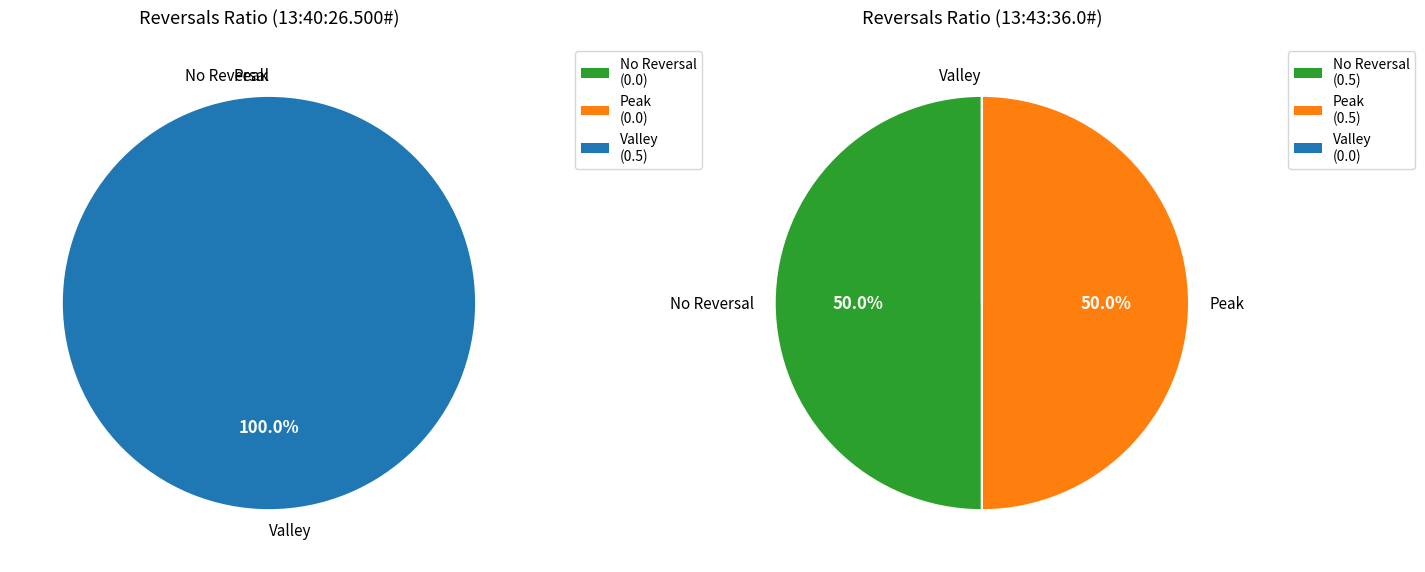

Which series has the widest spread of values?

No Reversal